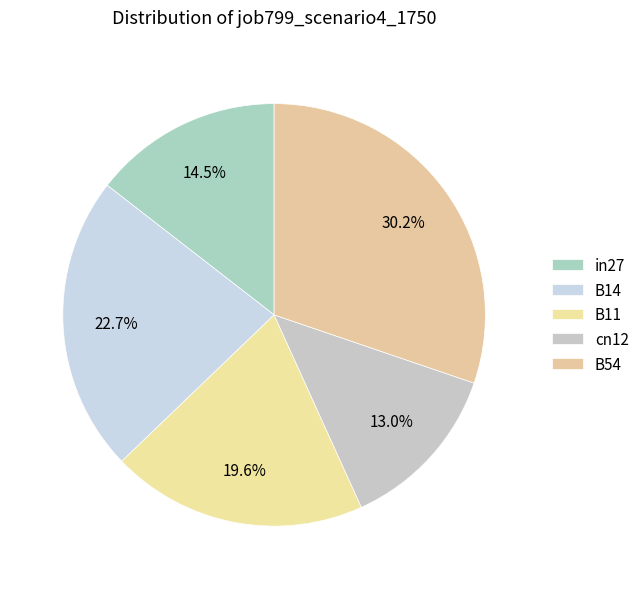

How many segments does this pie chart have?

5